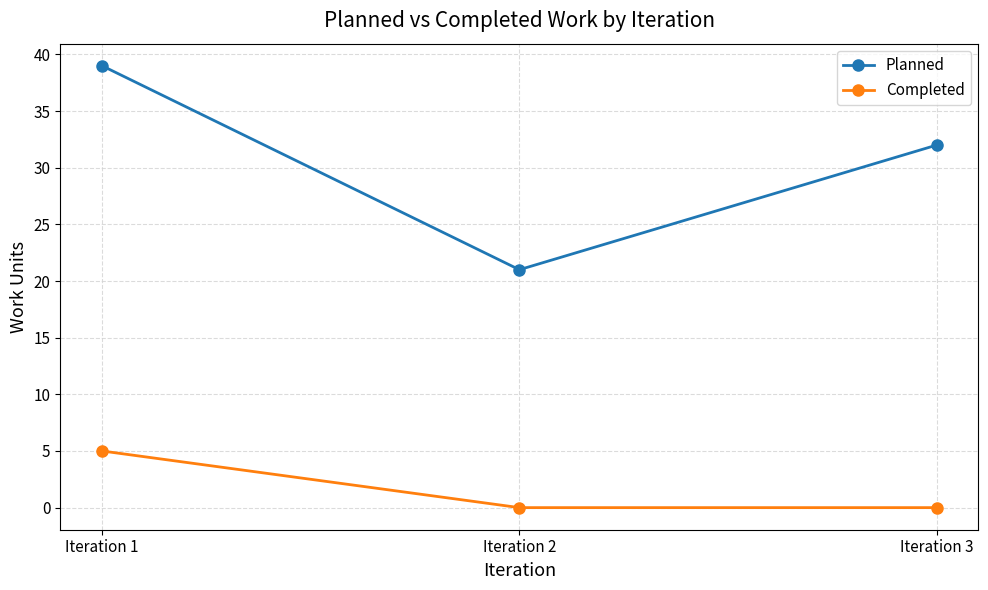

What is the spread (max minus min) of values at Iteration 2?

21